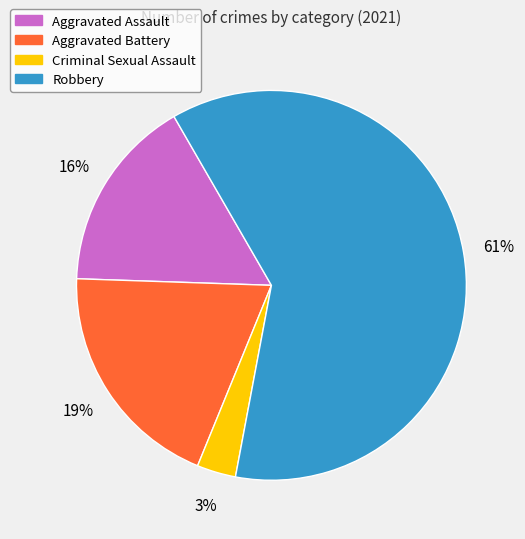

Count the number of slices in the pie.

4